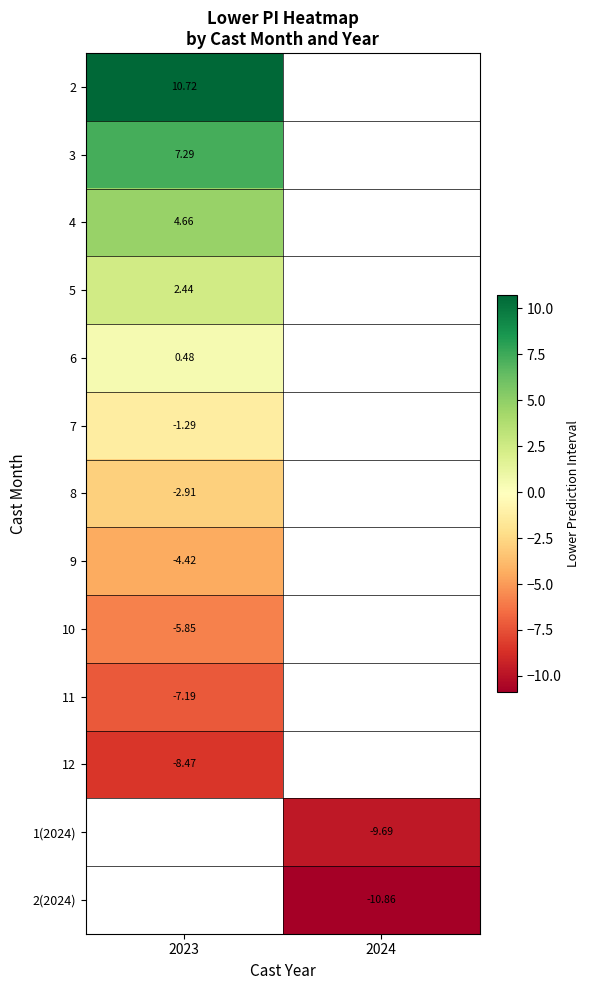

How many distinct data groups are displayed?

13